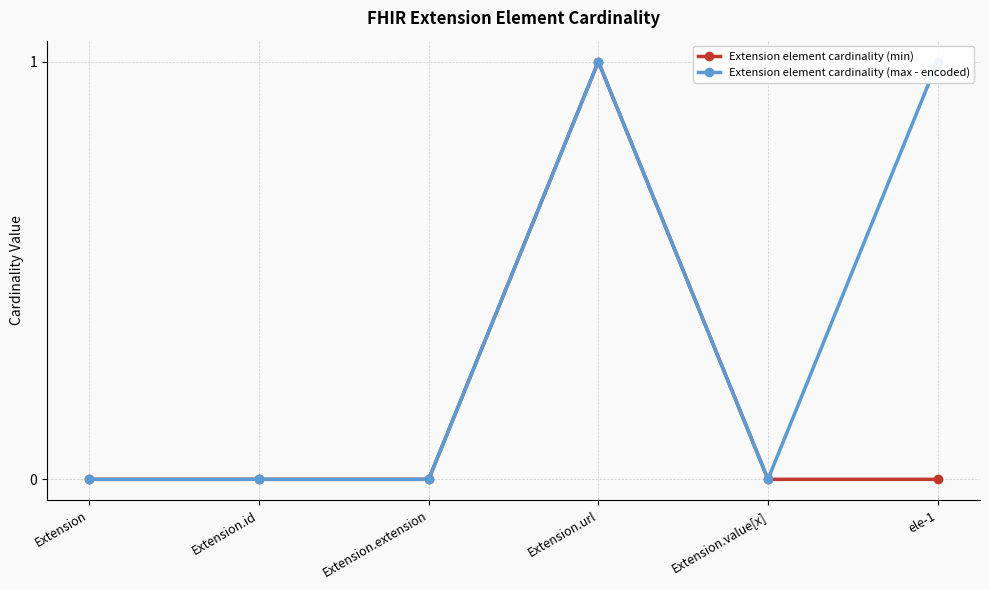

At which category is the sum across all series the highest?

Extension.url